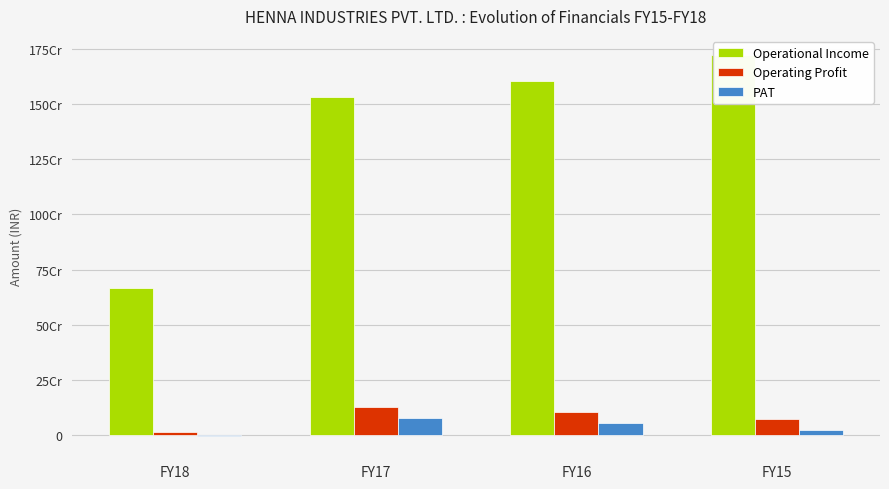

Reading left to right, list all the values displayed in this chart.

Operational Income: 667733662	1530123874	1603473965	1722055559
Operating Profit: 12635850	128296991	104044320	72889067
PAT: -5064731	75490011	53067255	24884225